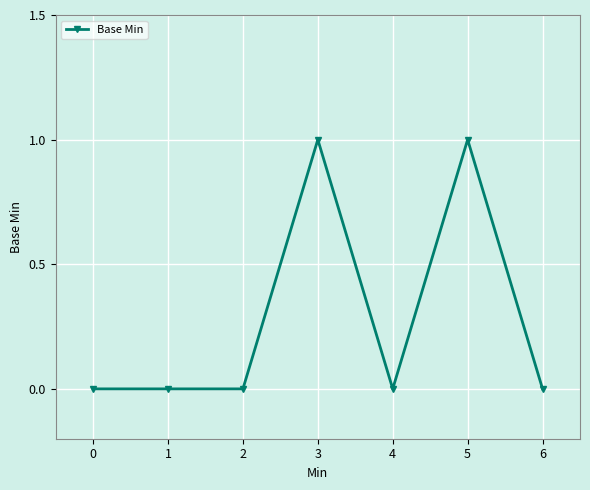

True or false: there are more than 1 points higher than both neighbors.

True